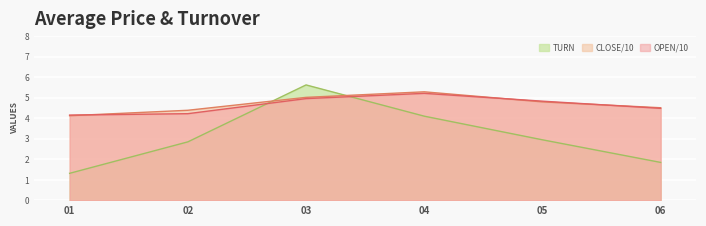

List the series in order of their peak value, lowest first.

OPEN/10, CLOSE/10, TURN